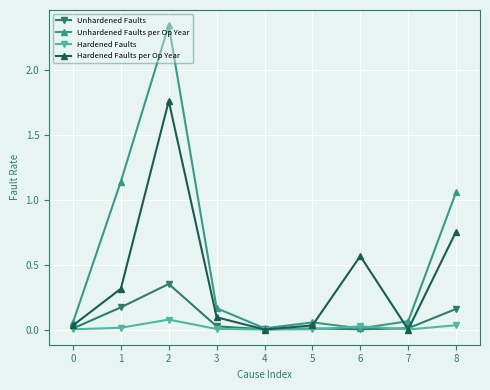

At 1, list the series in order from largest to smallest.

Unhardened Faults per Op Year, Hardened Faults per Op Year, Unhardened Faults, Hardened Faults